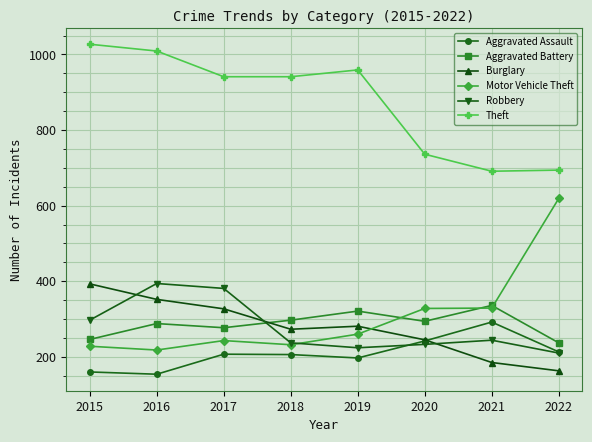

Is this an area chart (filled region under the line)?

No